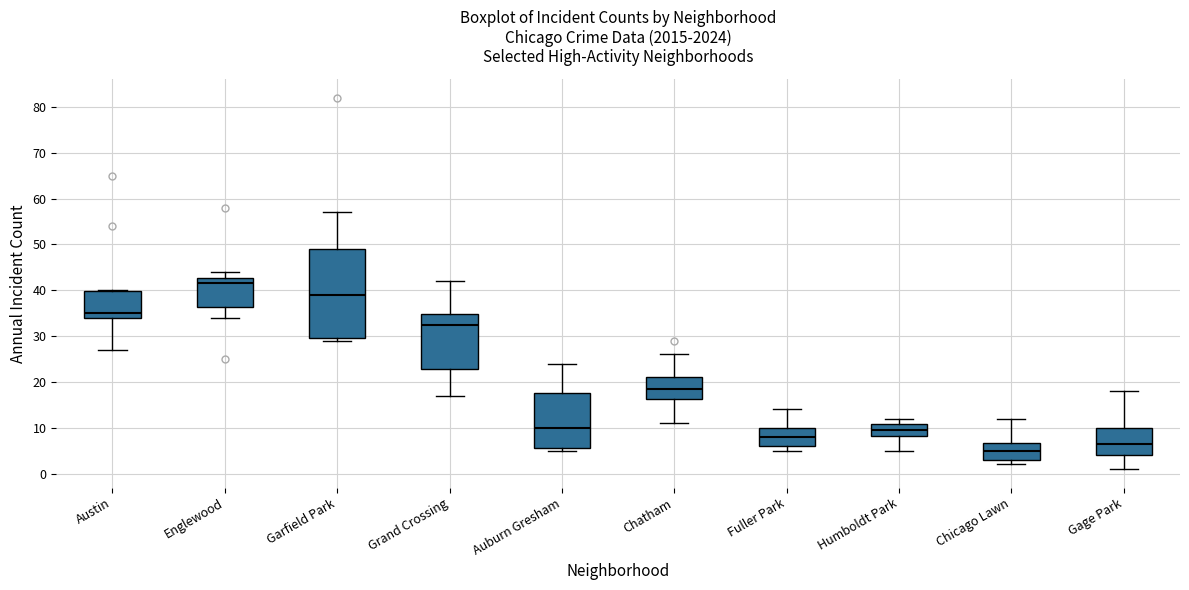

Which box is the tallest, from its lower edge to its upper edge?

Garfield Park